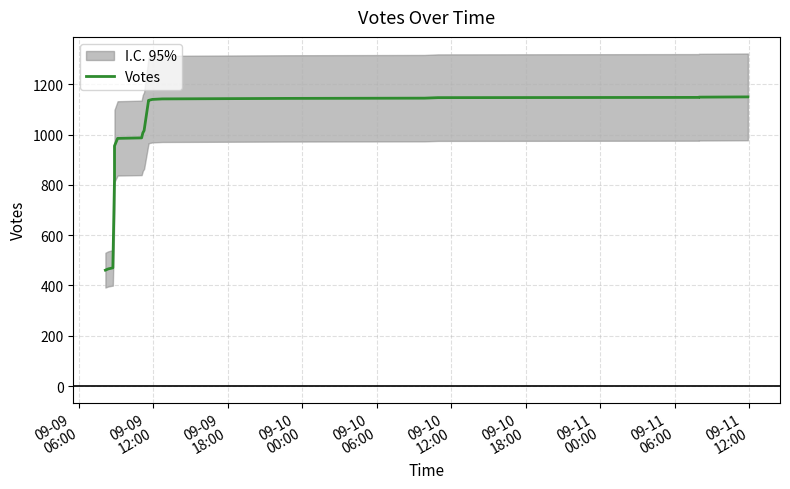

Does the chart have visible grid lines?

Yes